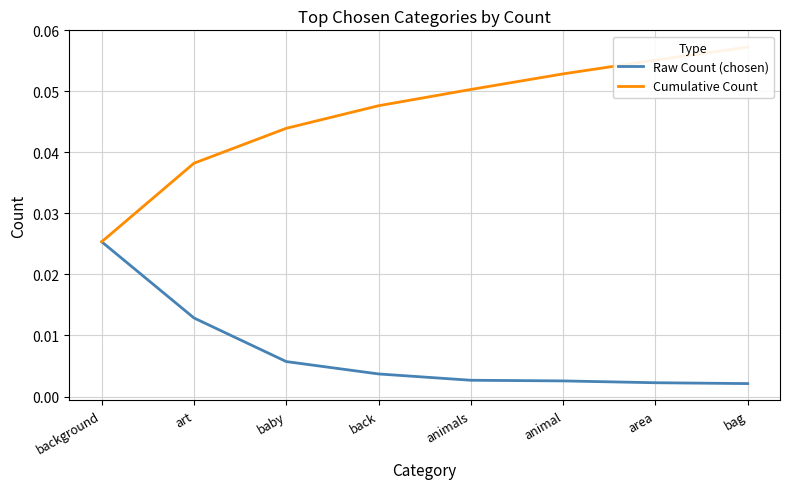

Which series changed the most between baby and animals?

Cumulative Count